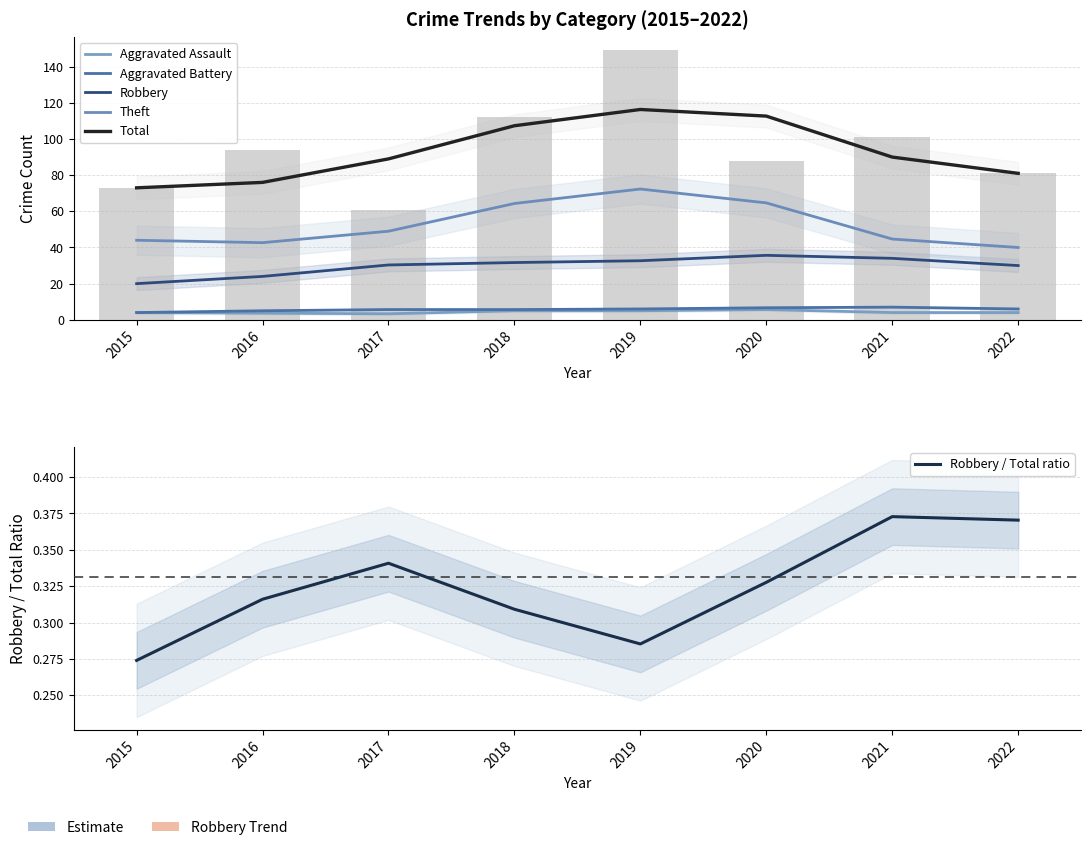

Where is Aggravated Assault nearest to the value 4?

2015